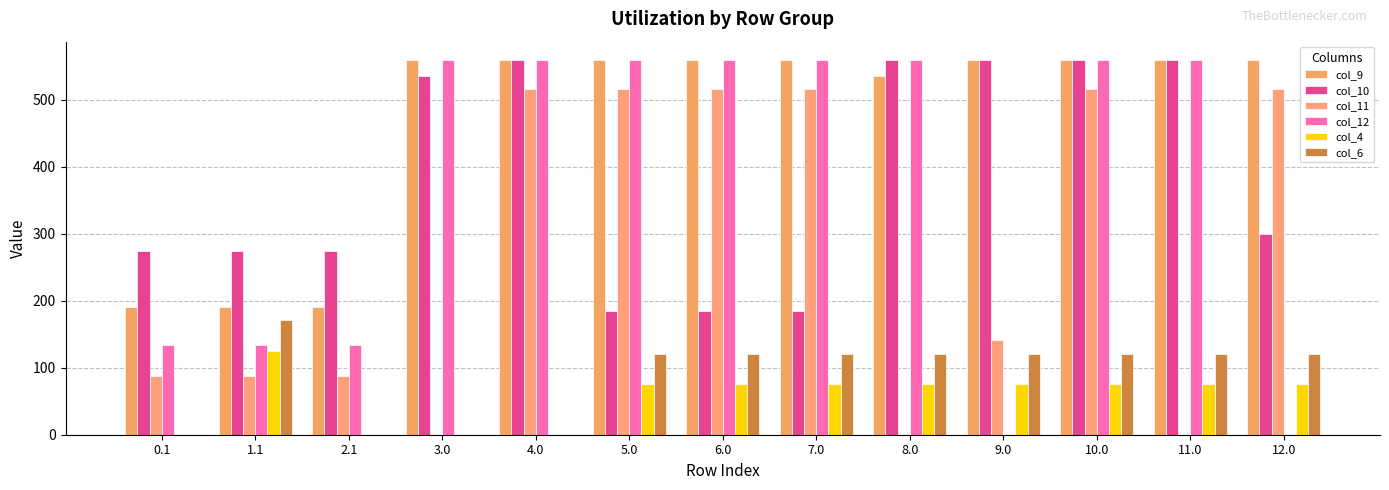

Reading left to right, extract all data points from this chart.

col_9: 0.1=191.1	1.1=191.1	2.1=191.1	3.0=559.0	4.0=559.0	5.0=559.0	6.0=559.0	7.0=559.0	8.0=536.4	9.0=559.0	10.0=559.0	11.0=559.0	12.0=559.0
col_10: 0.1=274.1	1.1=274.1	2.1=274.1	3.0=536.4	4.0=559.0	5.0=184.1	6.0=184.1	7.0=184.1	8.0=559.0	9.0=559.0	10.0=559.0	11.0=559.0	12.0=300.1
col_11: 0.1=87.0	1.1=87.0	2.1=87.0	3.0=0.0	4.0=516.0	5.0=516.0	6.0=516.0	7.0=516.0	8.0=0.0	9.0=141.2	10.0=516.0	11.0=0.0	12.0=516.0
col_12: 0.1=134.6	1.1=134.6	2.1=134.6	3.0=559.0	4.0=559.0	5.0=559.0	6.0=559.0	7.0=559.0	8.0=559.0	9.0=0.0	10.0=559.0	11.0=559.0	12.0=0.0
col_4: 0.1=0.0	1.1=125.6	2.1=0.0	3.0=0.0	4.0=0.0	5.0=75.6	6.0=75.6	7.0=75.6	8.0=75.6	9.0=75.6	10.0=75.6	11.0=75.6	12.0=75.6
col_6: 0.1=0.0	1.1=171.2	2.1=0.0	3.0=0.0	4.0=0.0	5.0=121.2	6.0=121.2	7.0=121.2	8.0=121.2	9.0=121.2	10.0=121.2	11.0=121.2	12.0=121.2